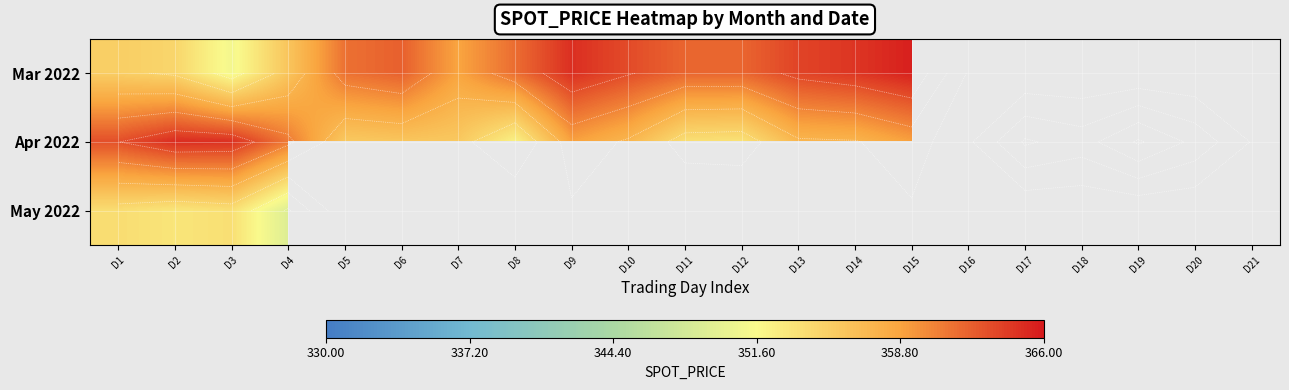

What is the sum of the Apr 2022 values at D5 and D4?

716.7